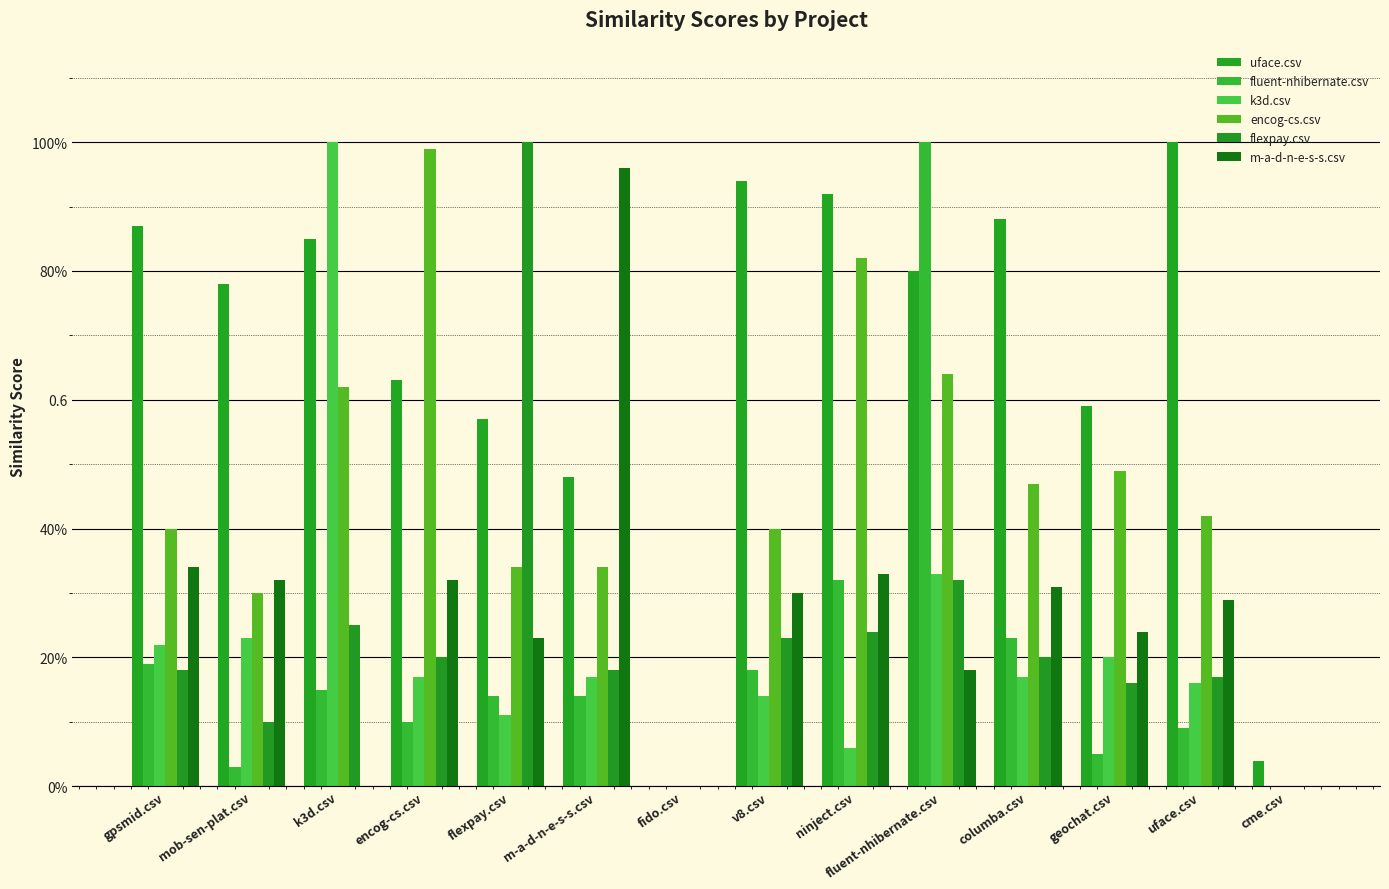

List the series in order of their peak value, highest first.

uface.csv, fluent-nhibernate.csv, k3d.csv, flexpay.csv, encog-cs.csv, m-a-d-n-e-s-s.csv